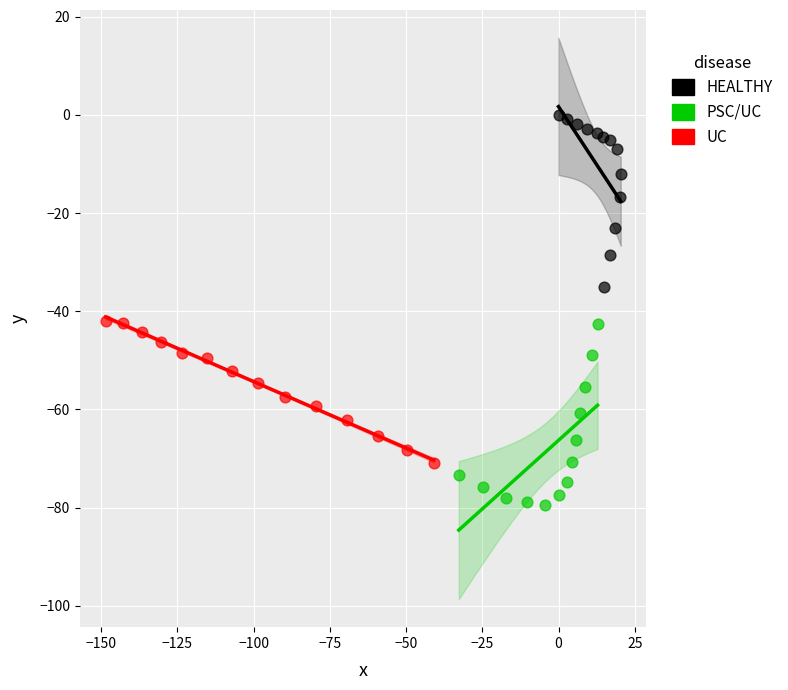

Which series reaches the maximum Y coordinate?

HEALTHY